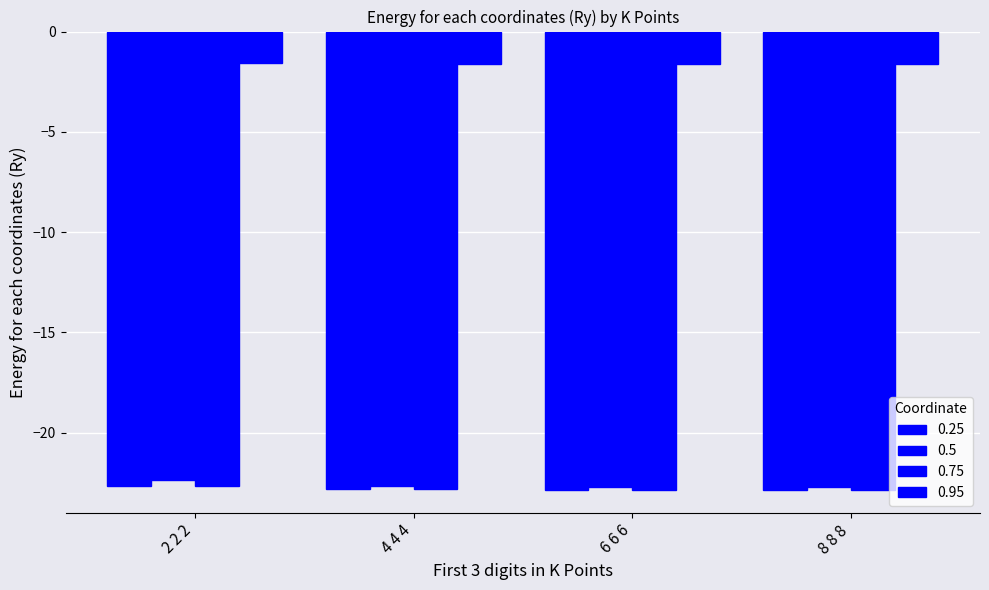

Count the number of categories in the chart.

4